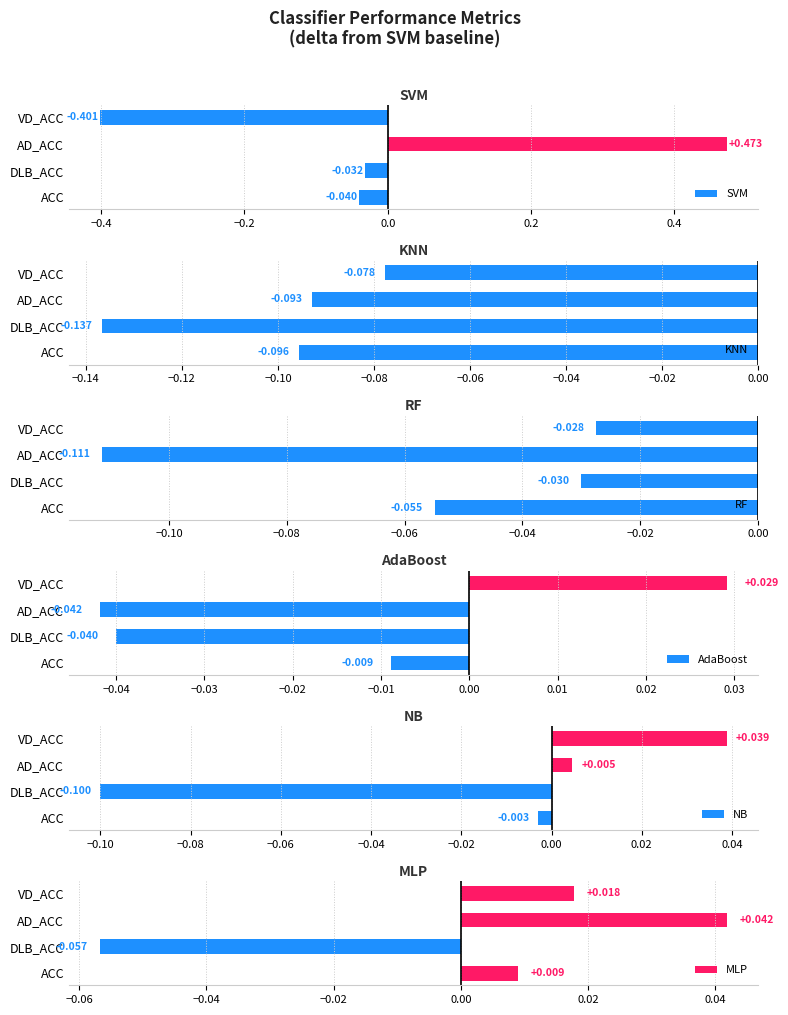

Reading right to left, transcribe all the data shown in this chart.

SVM: -0.4	0.5	-0.0	-0.0
KNN: -0.1	-0.1	-0.1	-0.1
RF: -0.0	-0.1	-0.0	-0.1
AdaBoost: 0.0	-0.0	-0.0	-0.0
NB: 0.0	0.0	-0.1	-0.0
MLP: 0.0	0.0	-0.1	0.0